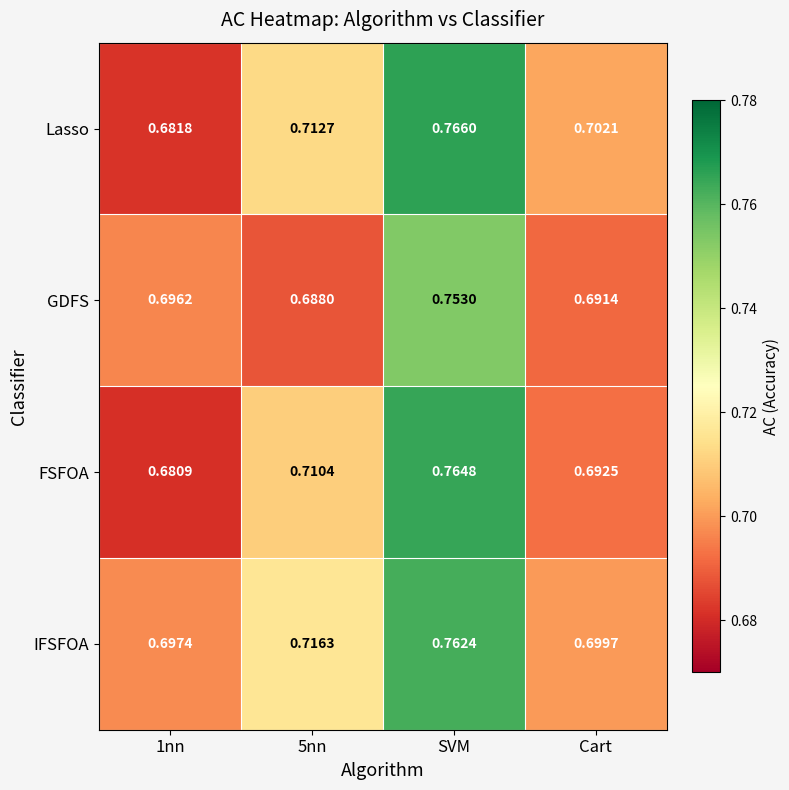

Which series has the largest range (max minus min)?

Lasso